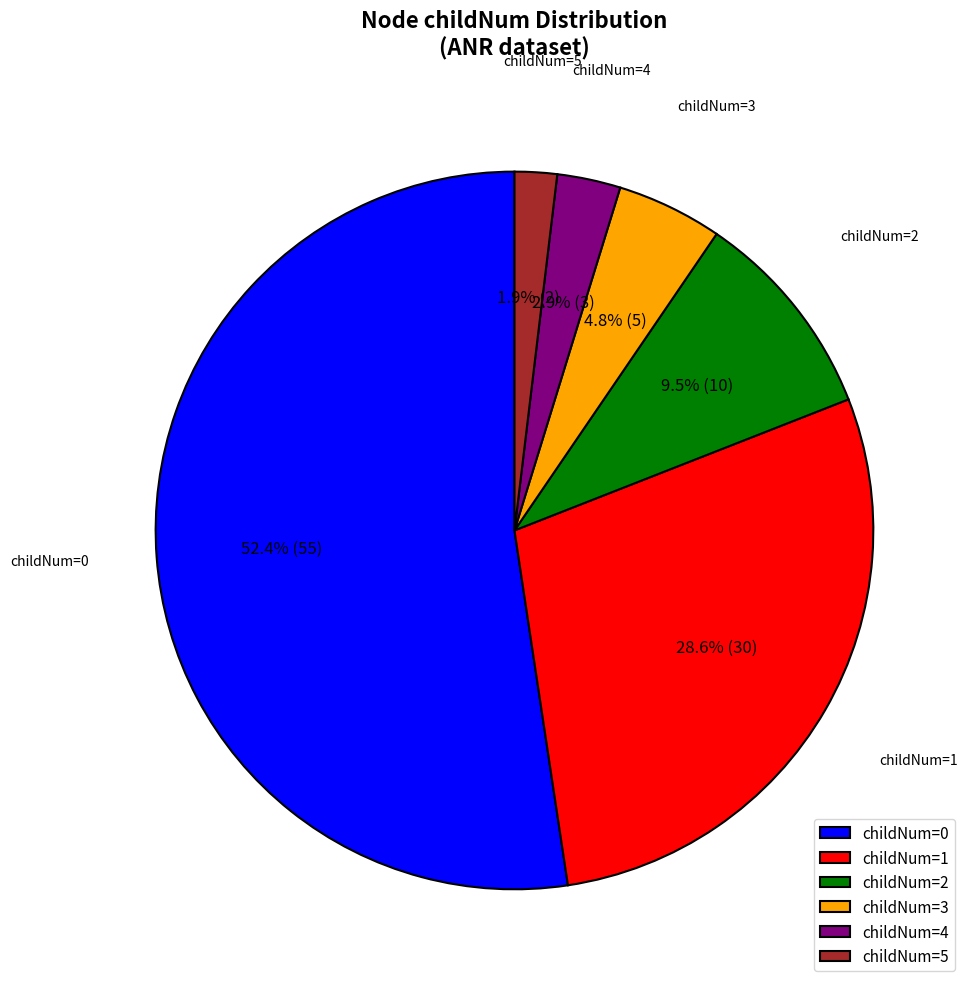

What percentage is NOT represented by childNum=4?

97.1%